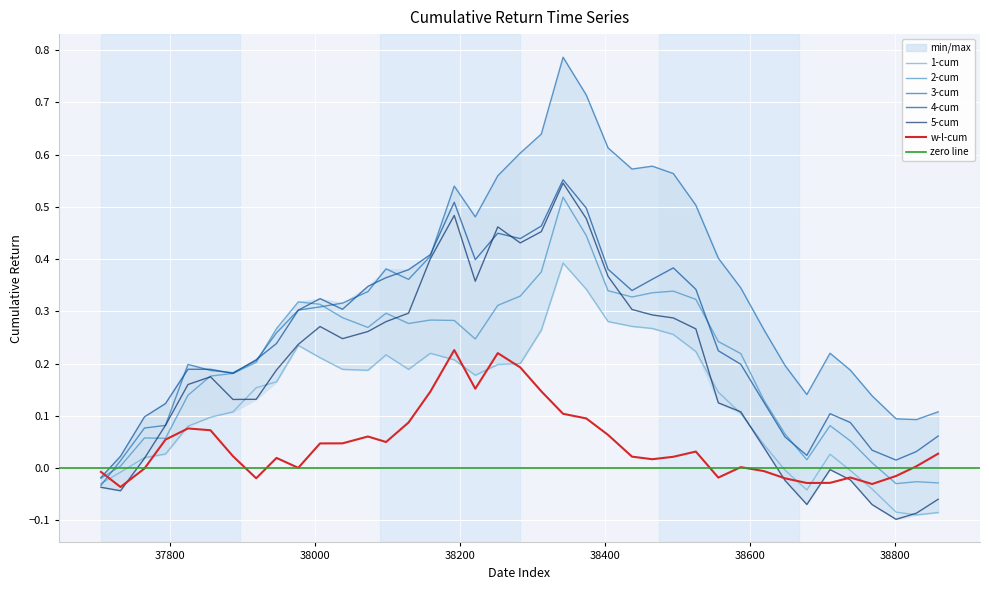

Does the chart display data point markers on the line(s)?

No